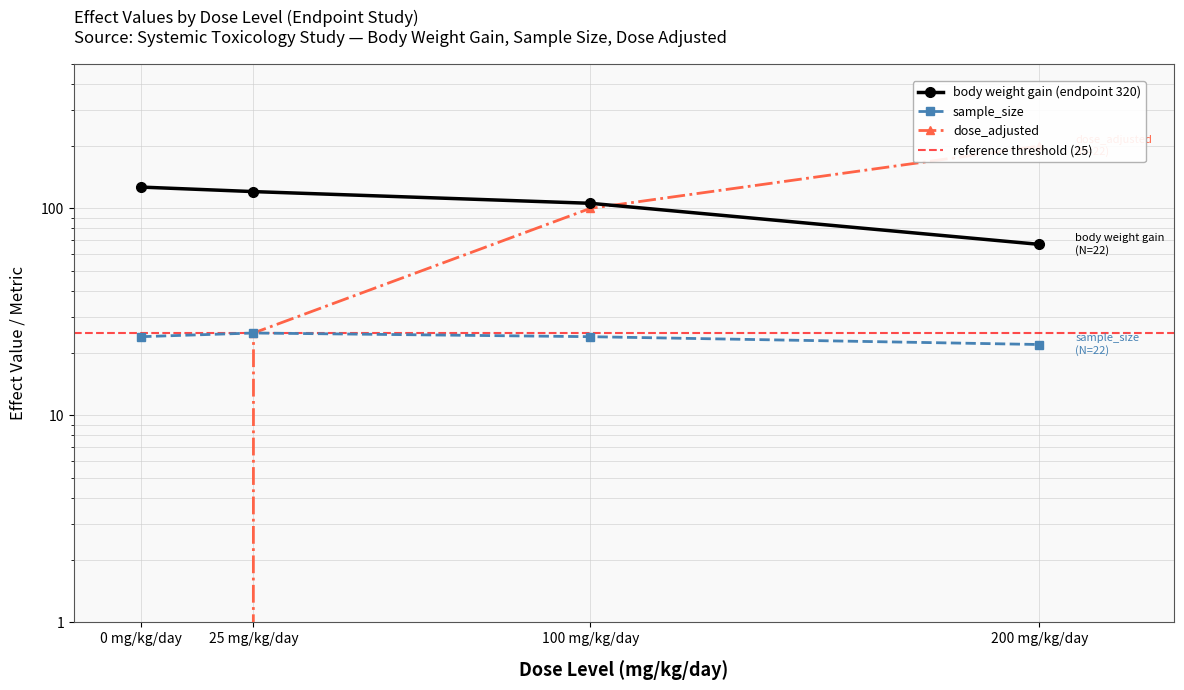

Reading left to right, extract all data points from this chart.

body weight gain (endpoint 320): 0 mg/kg/day=126.7	25 mg/kg/day=120.5	100 mg/kg/day=105.8	200 mg/kg/day=67.0
dose_adjusted: 0 mg/kg/day=0.0	25 mg/kg/day=25.0	100 mg/kg/day=100.0	200 mg/kg/day=200.0
sample_size: 0 mg/kg/day=24.0	25 mg/kg/day=25.0	100 mg/kg/day=24.0	200 mg/kg/day=22.0